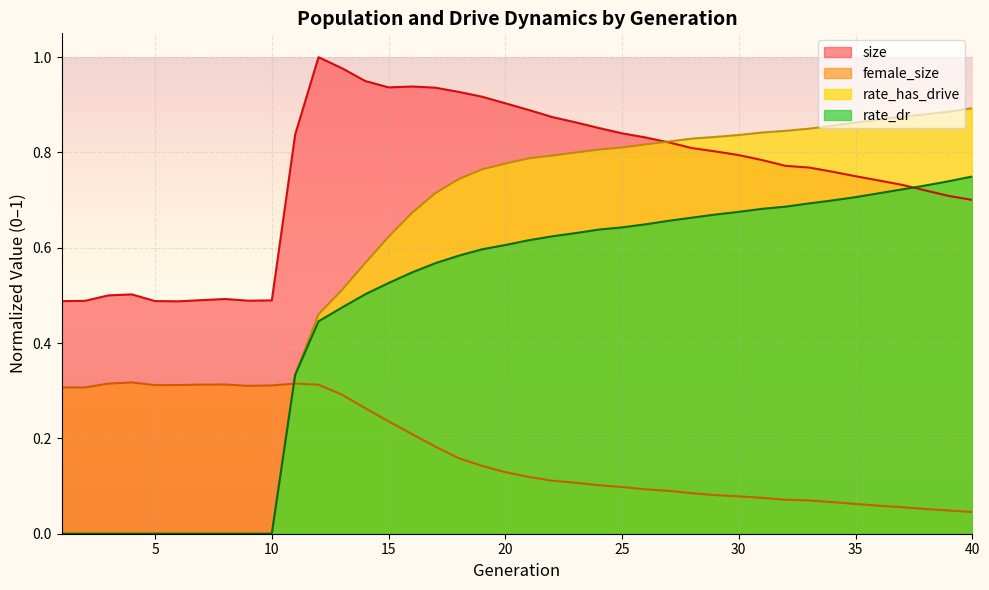

What is the value of the size point at the 29th from the left?

0.8